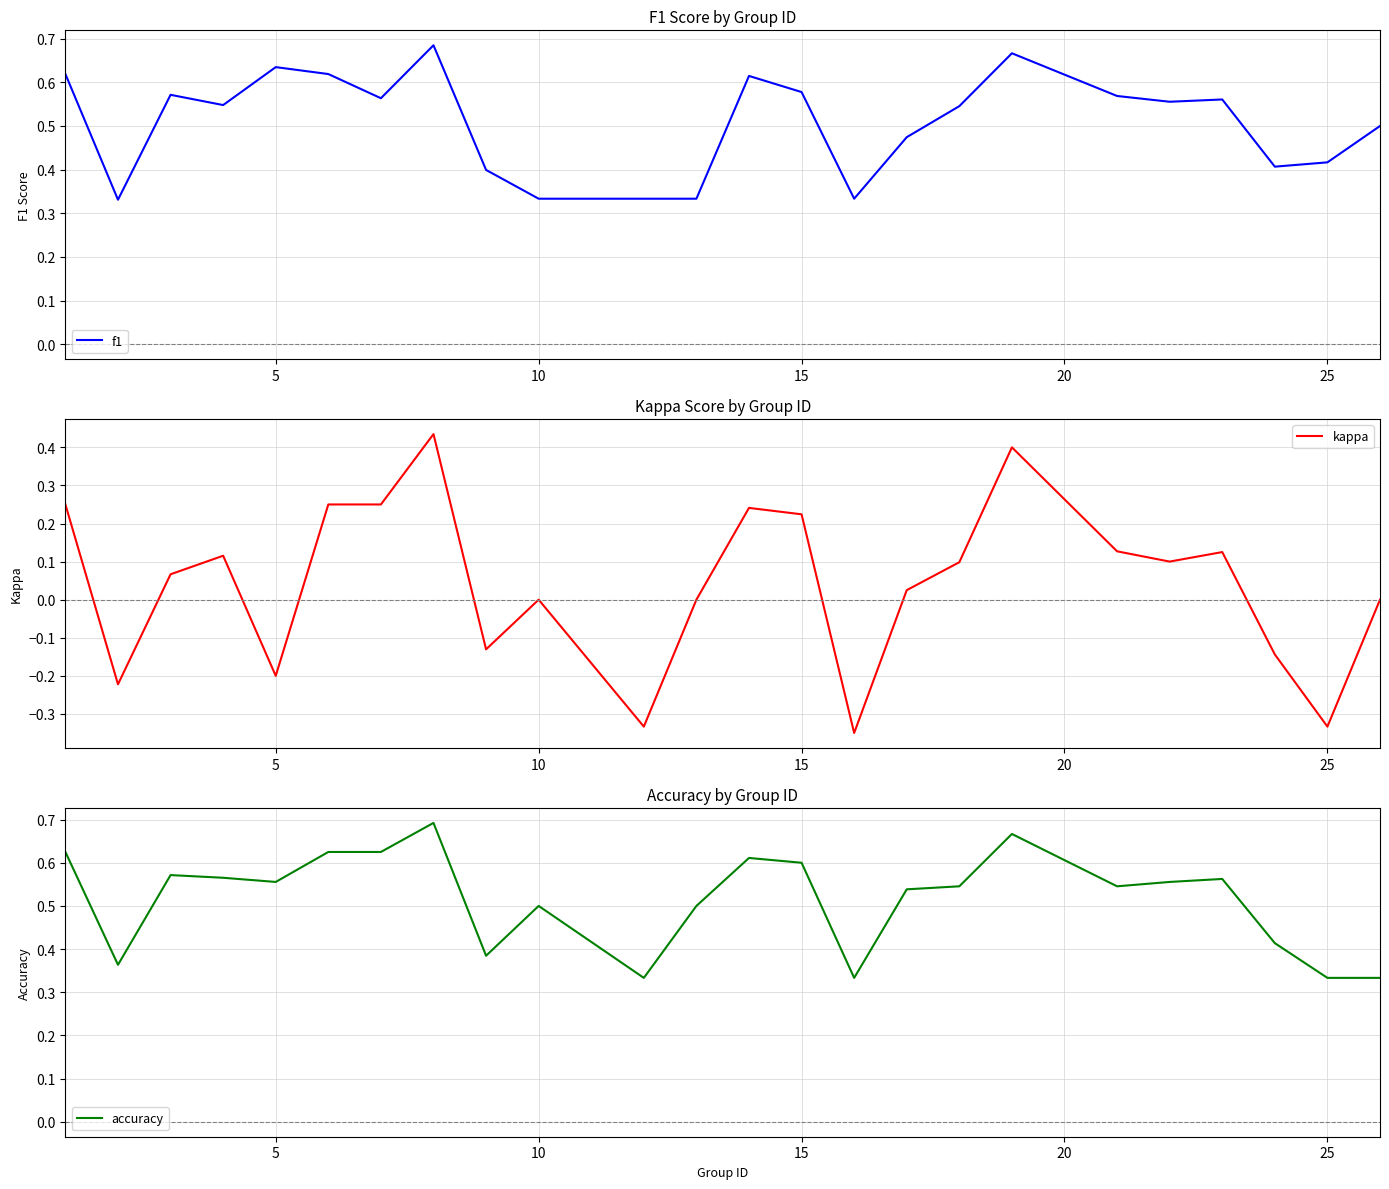

List the series in order of their peak value, lowest first.

kappa, f1, accuracy